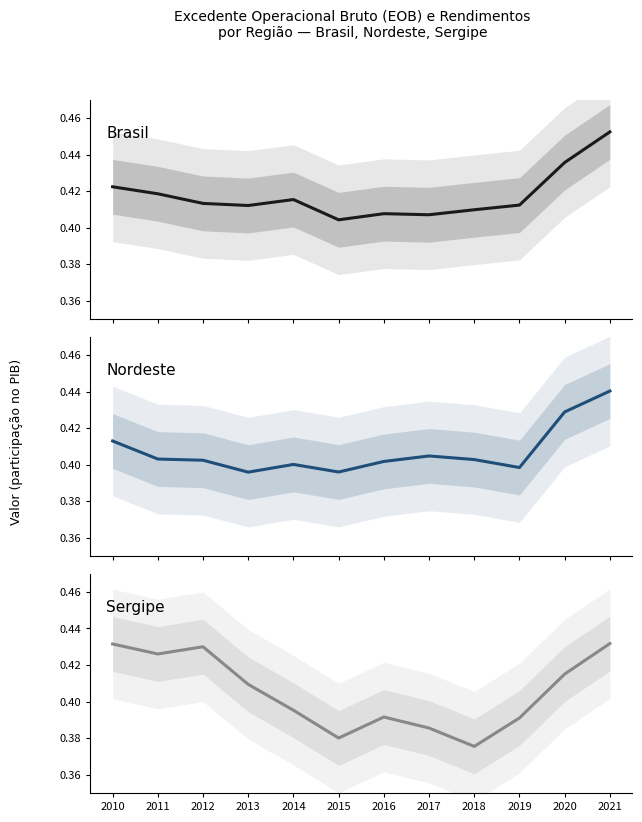

Is it true that Nordeste equals 0.4 at 2018?

True